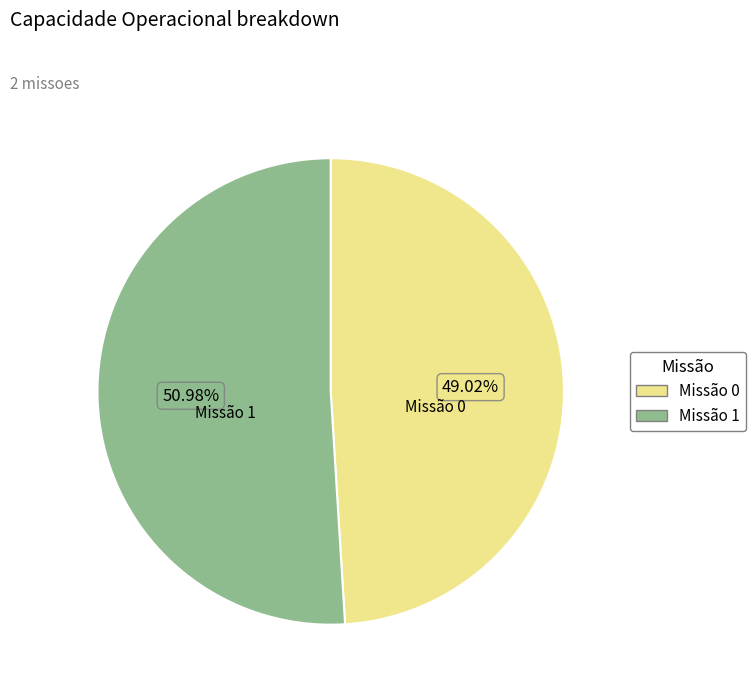

Is there any slice that represents more than half of the pie?

Yes